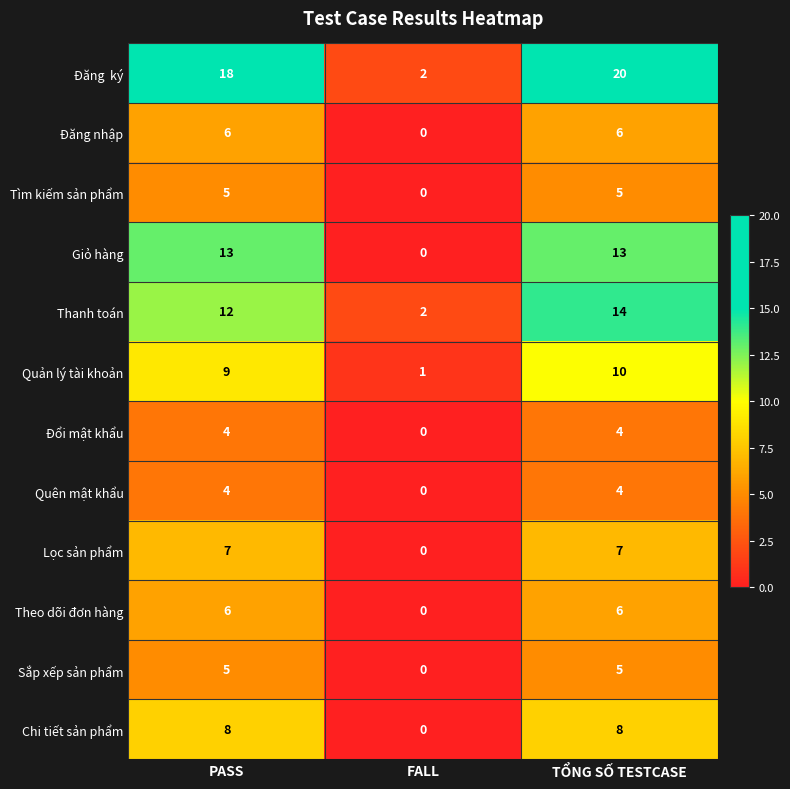

What is the highest value of the Giỏ hàng series?

13